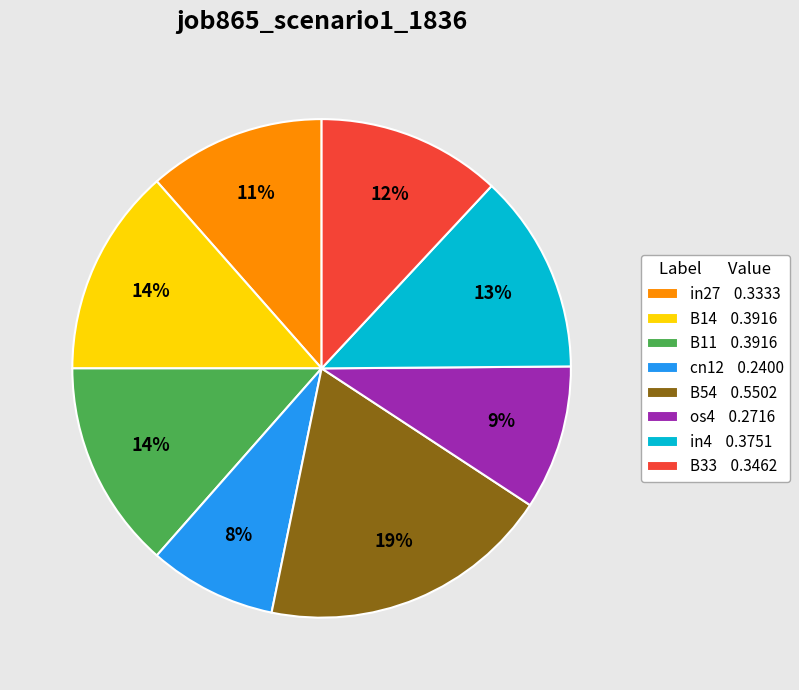

To the nearest percent, what is the difference between the largest and smallest slice percentages?

11%